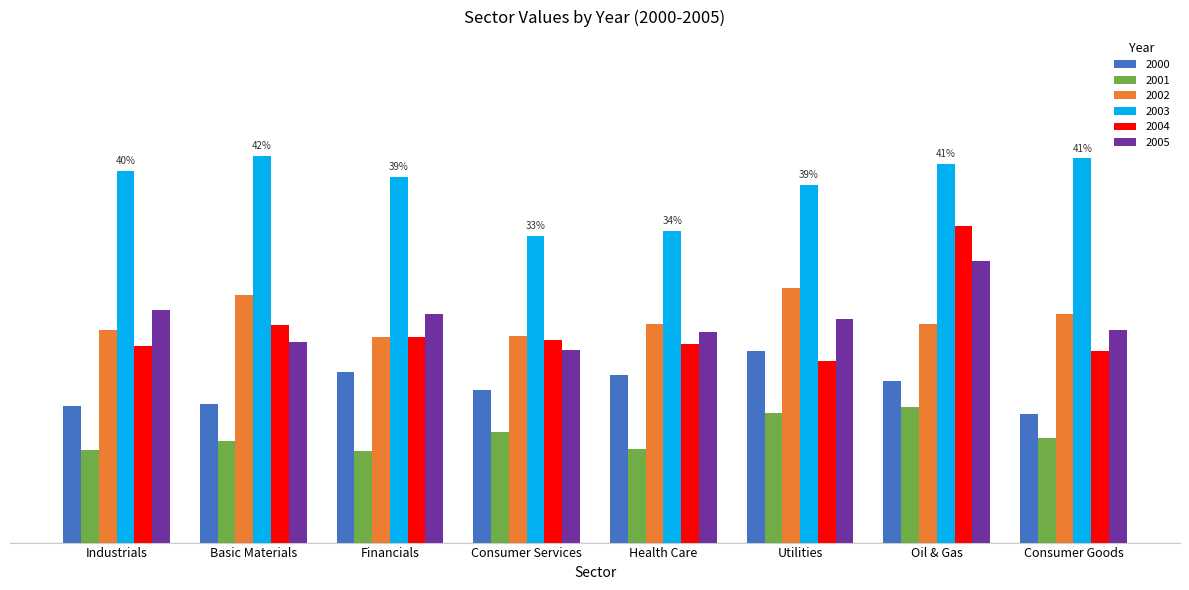

Does the chart contain any negative values?

No